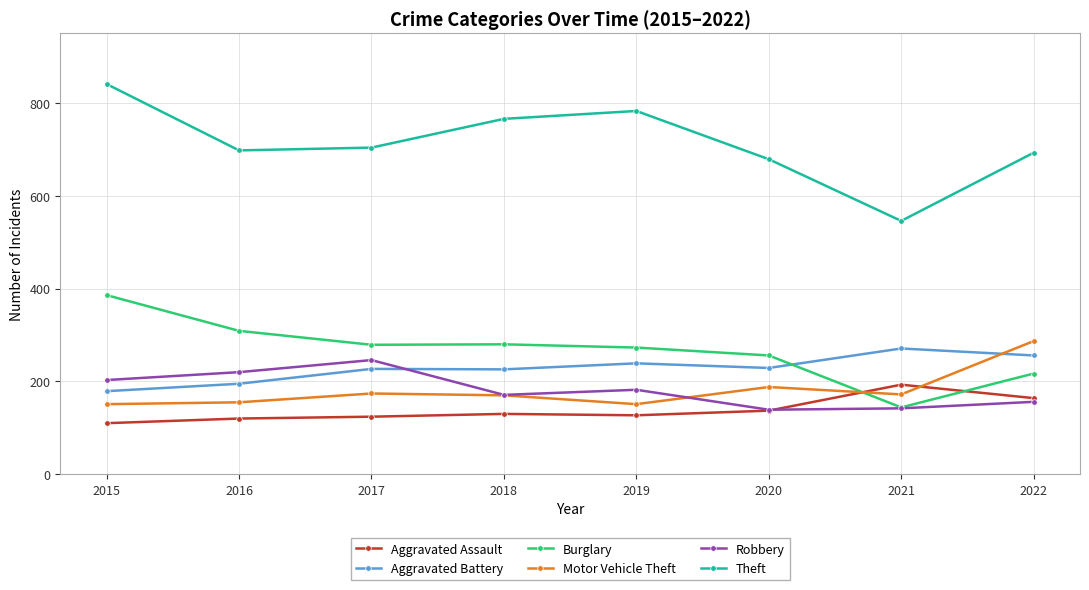

What is the value of the Theft point at the 6th from the left?

679